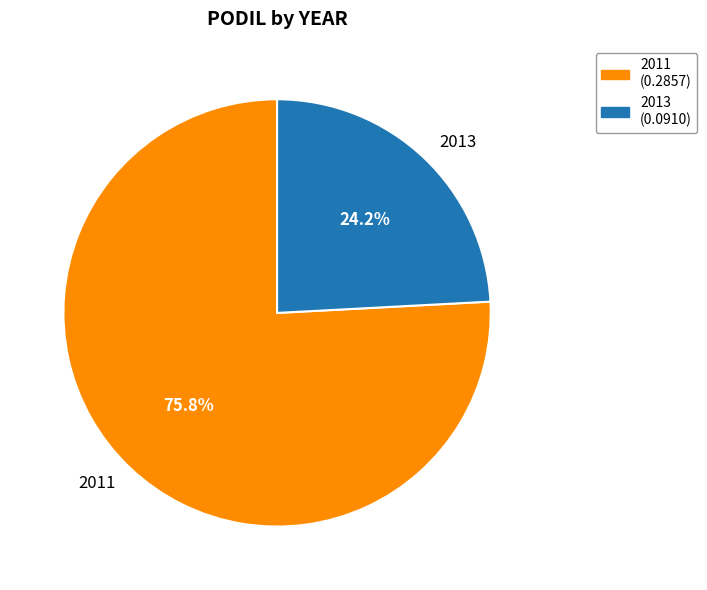

Does 2013 account for over 50% of the chart?

No